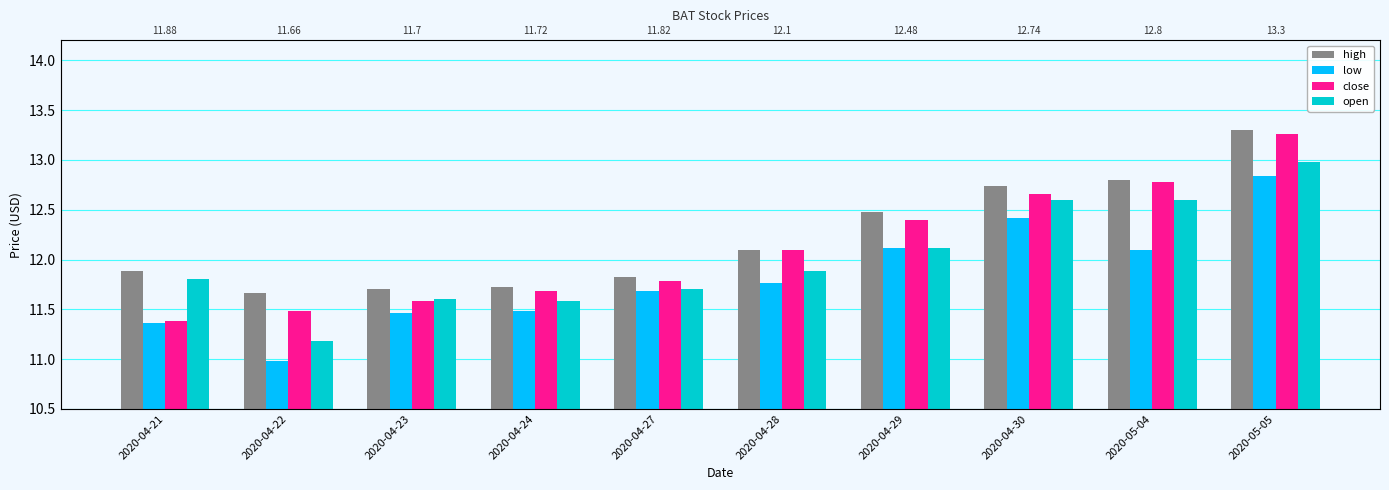

Which category has the highest value across all series?

2020-05-05